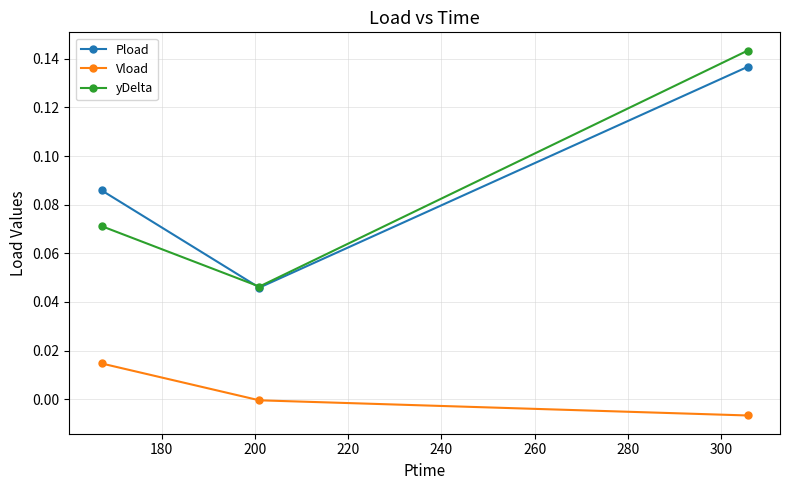

Which series has the widest spread of values?

yDelta